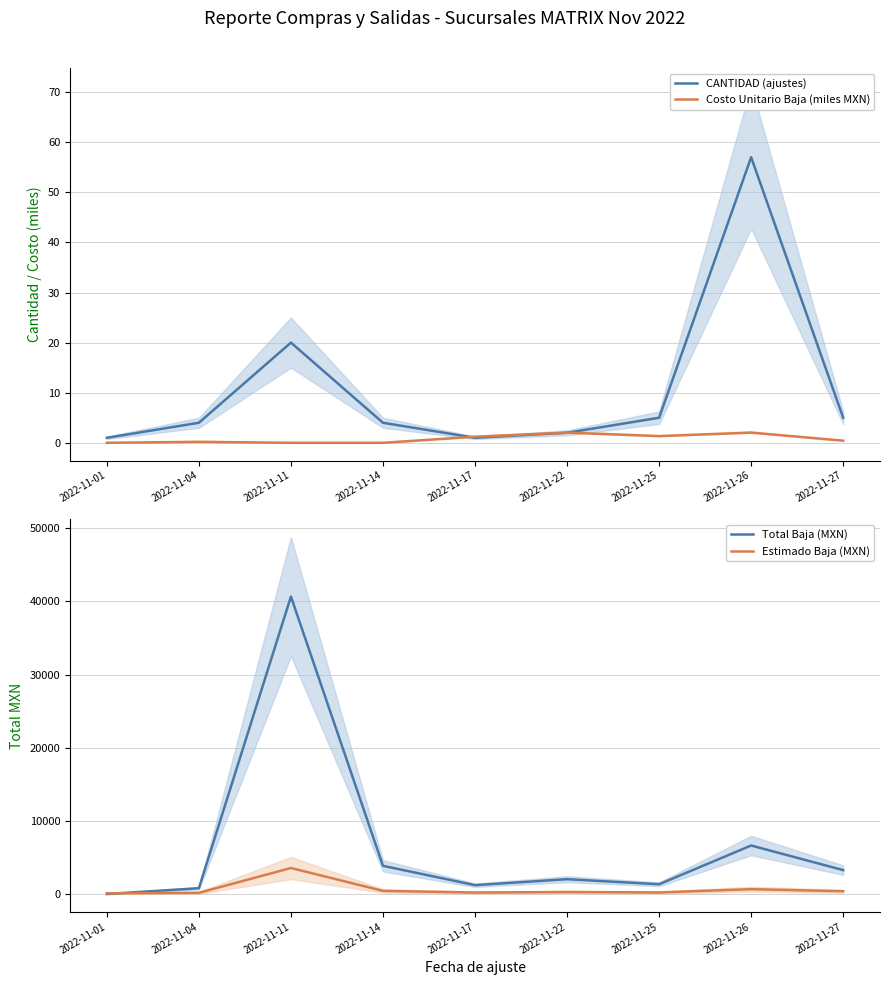

What is the approximate value of CANTIDAD (ajustes) at 2022-11-01?

1